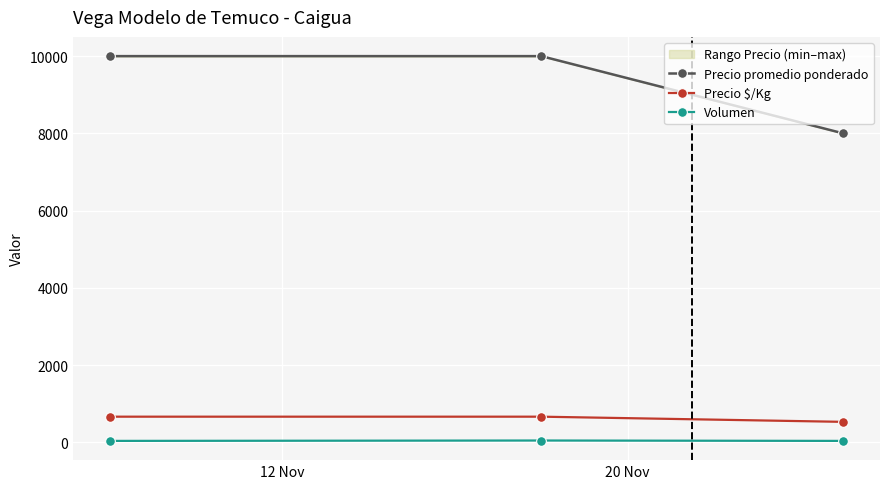

What are all the series names shown in the legend?

Precio promedio ponderado, Precio $/Kg, Volumen